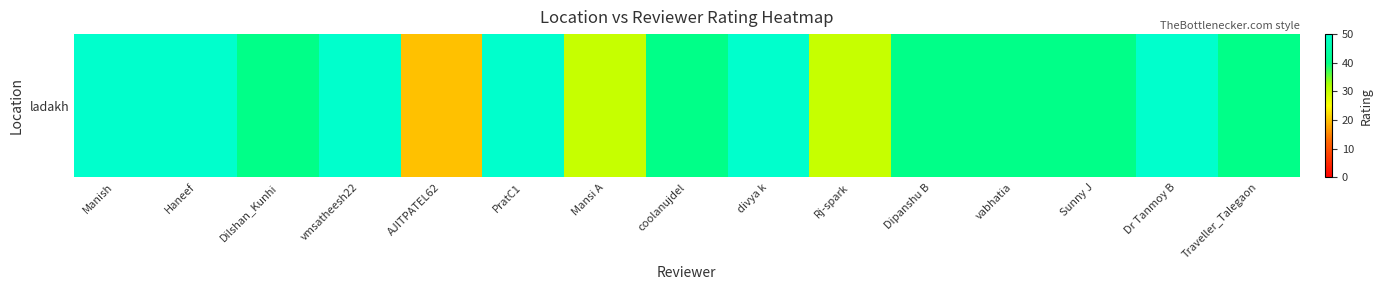

At which label is the value closest to 35?

Dilshan_Kunhi